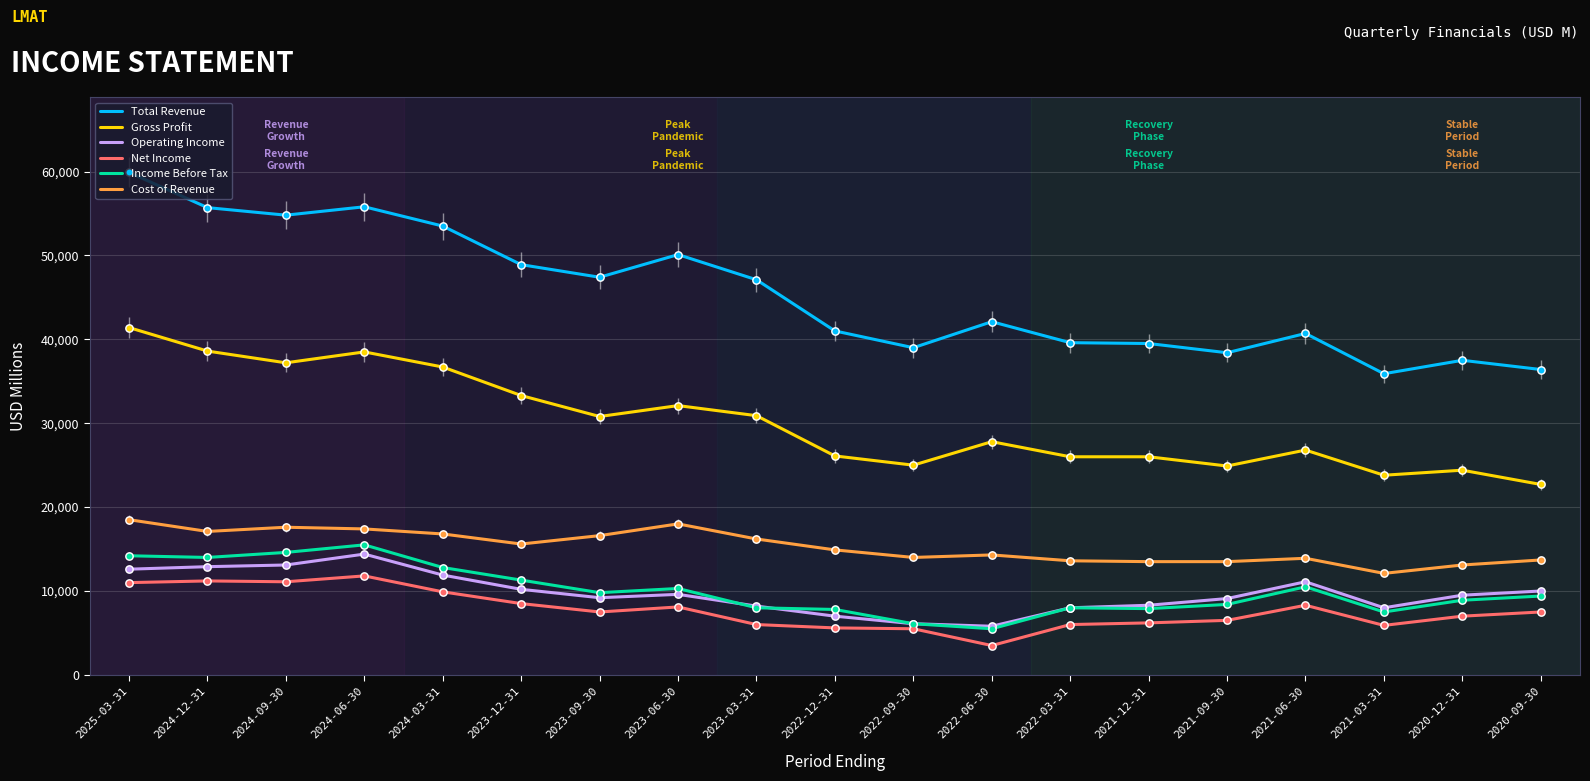

What is the difference between the highest and lowest values at 2024-12-31?

44500